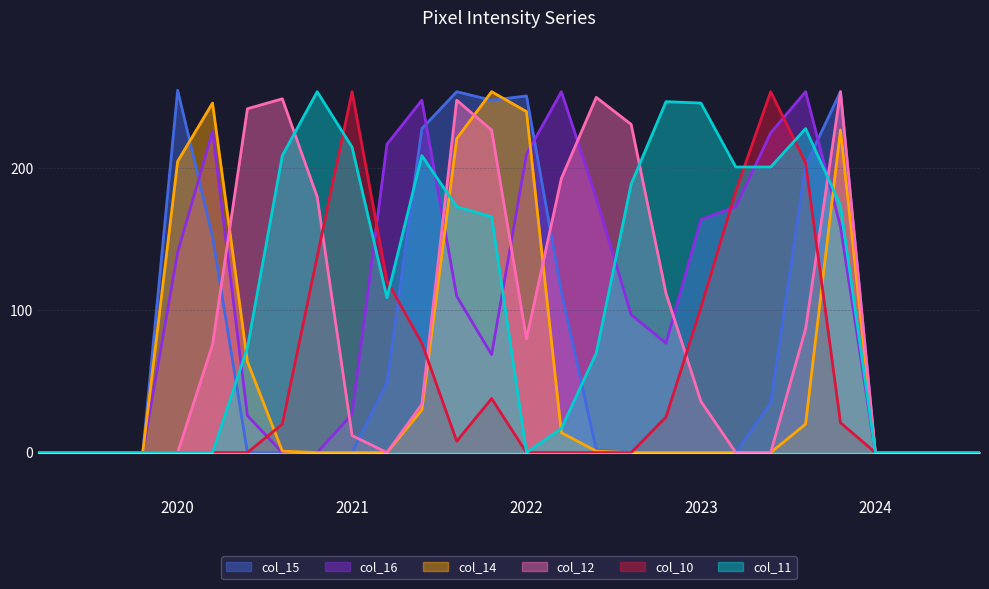

What is the value of the col_15 point at the 13th from the left?

254